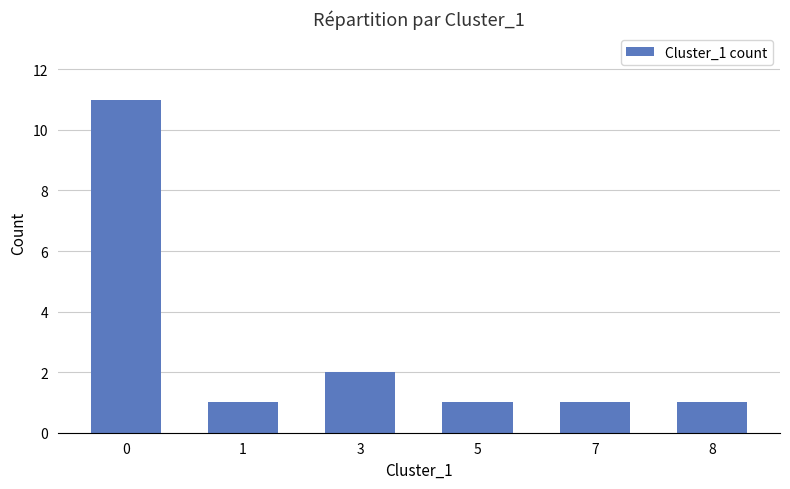

Are the bars grouped side by side (vs. stacked)?

No